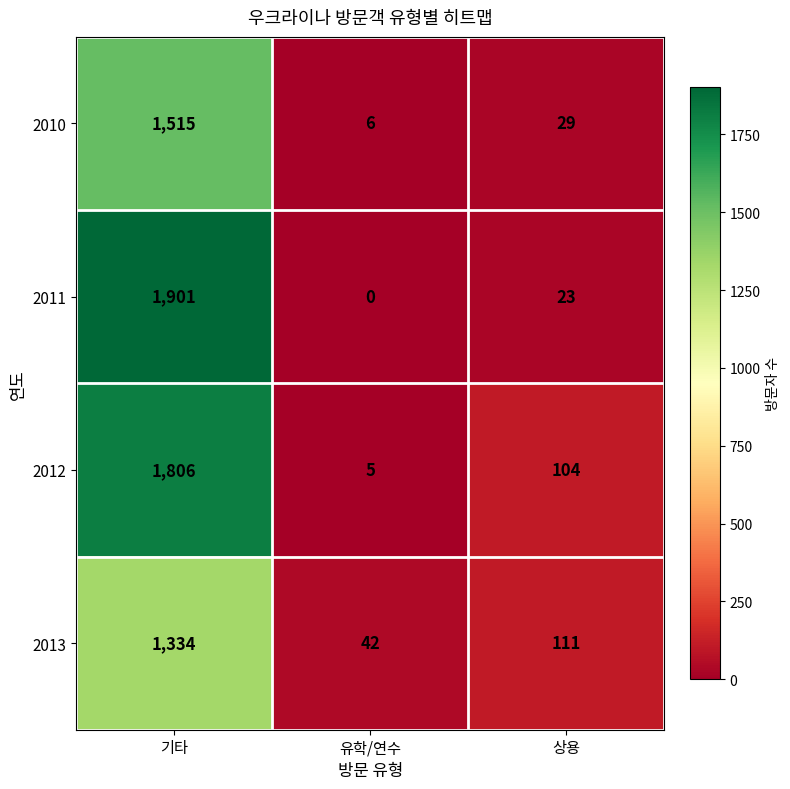

Which series has the widest spread of values?

2011